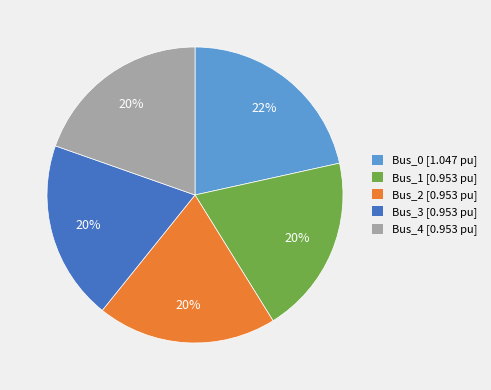

To the nearest percent, what percentage of the pie is Bus_4?

20%